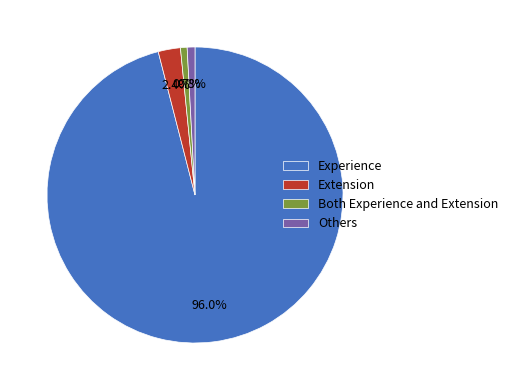

Do Extension and Experience together represent more than half of the pie?

Yes